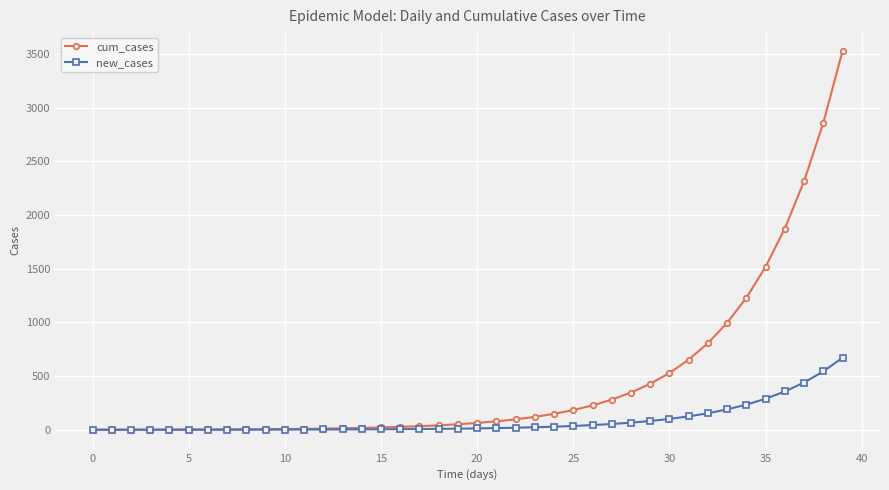

List the series in order of their overall mean, highest first.

cum_cases, new_cases